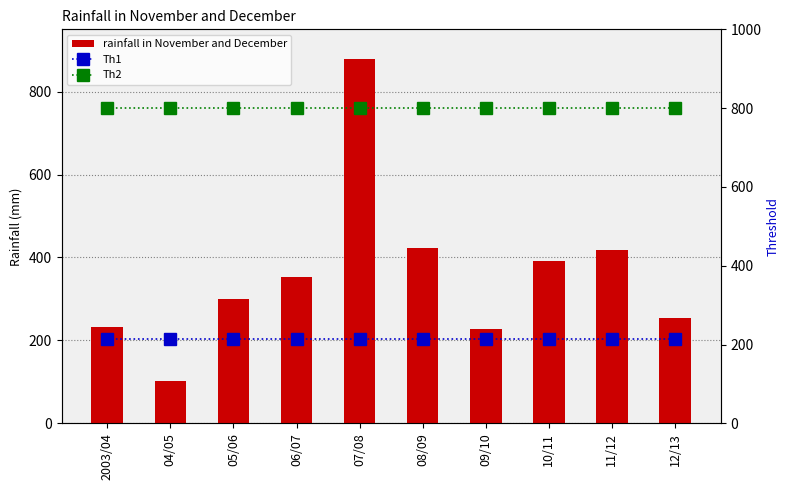

Reading right to left, transcribe all the data shown in this chart.

rainfall in November and December: 12/13=253.6	11/12=418.4	10/11=392.0	09/10=227.7	08/09=423.9	07/08=879.5	06/07=353.1	05/06=299.5	04/05=101.5	2003/04=232.5
Th1: 12/13=214.0	11/12=214.0	10/11=214.0	09/10=214.0	08/09=214.0	07/08=214.0	06/07=214.0	05/06=214.0	04/05=214.0	2003/04=214.0
Th2: 12/13=800.0	11/12=800.0	10/11=800.0	09/10=800.0	08/09=800.0	07/08=800.0	06/07=800.0	05/06=800.0	04/05=800.0	2003/04=800.0